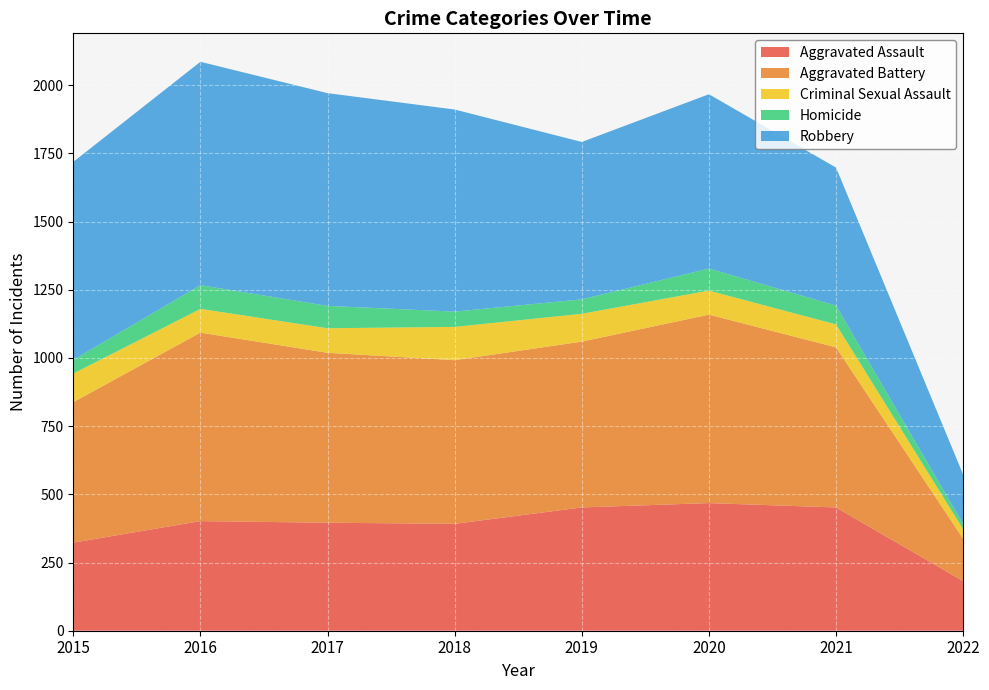

Reading left to right, what are all the values shown in this chart?

Aggravated Assault: 323	402	396	392	452	468	452	182
Aggravated Battery: 515	691	623	600	608	691	587	155
Criminal Sexual Assault: 105	87	90	122	102	88	84	35
Homicide: 50	87	82	56	53	81	69	19
Robbery: 726	819	780	741	577	639	506	181